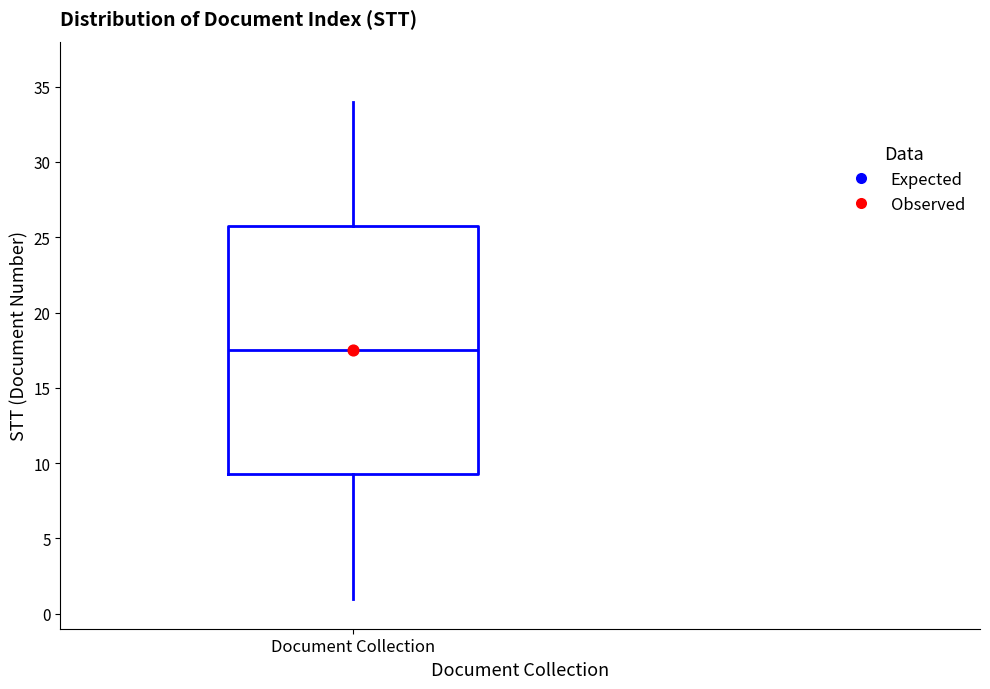

Transcribe this box plot: give where the median line is, the range the box spans, and where the two whiskers end, as read against the y-axis. The values are not printed on the chart, so give them approximately, as read against the axis.

median 17.5, box 9.5 to 26.0, whiskers 1.0 to 34.0